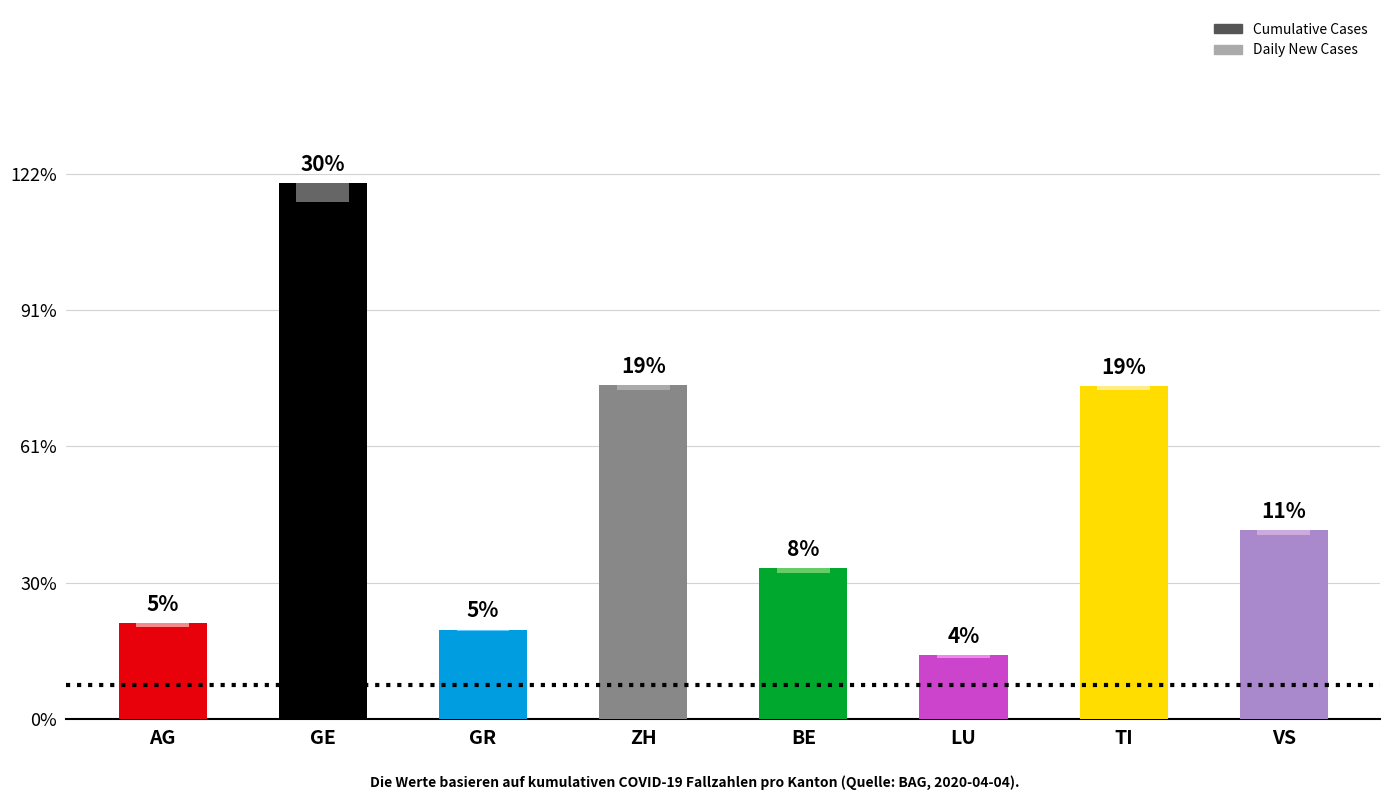

What are all the series names shown in the legend?

Cumulative Cases, Daily New Cases